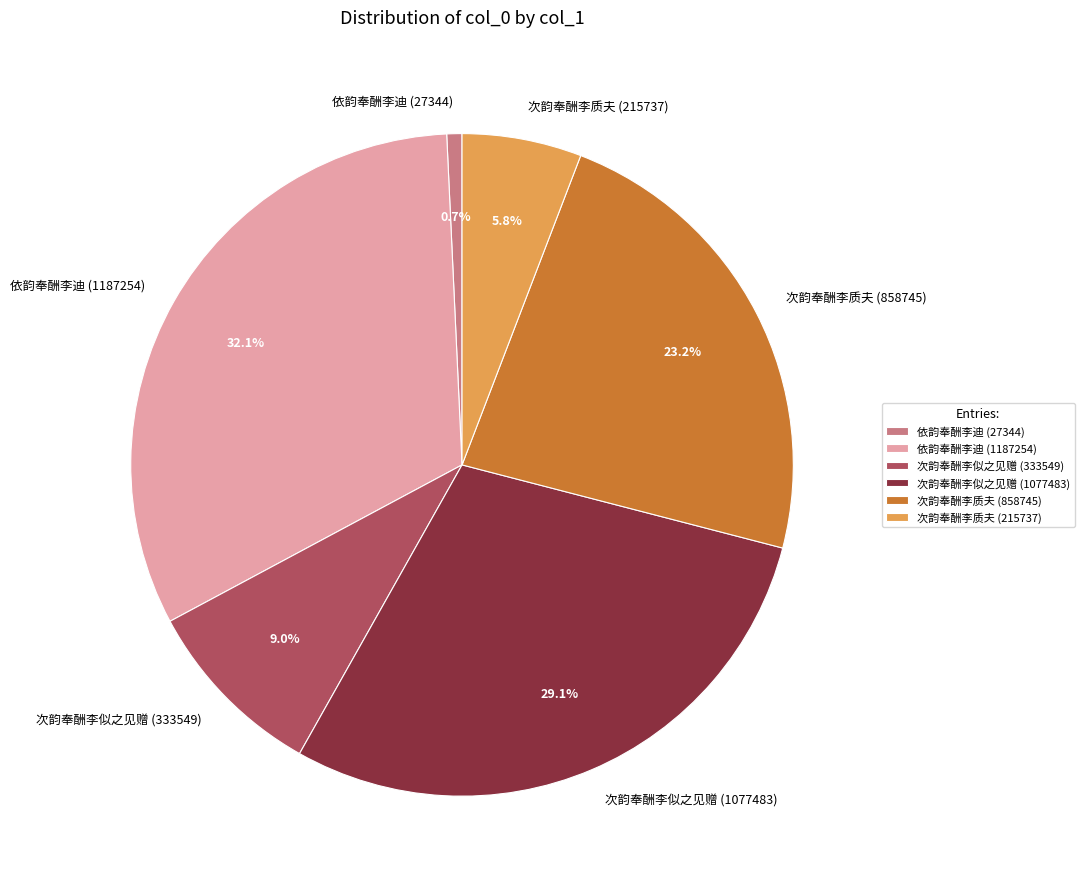

Which category has the biggest portion of the pie?

依韵奉酬李迪 (1187254)